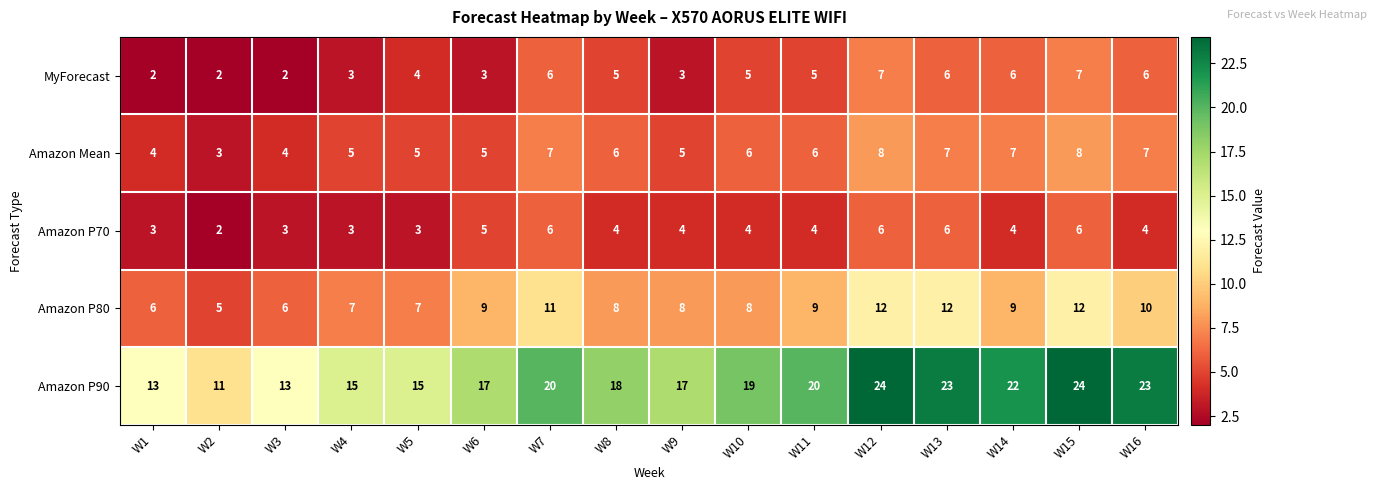

What is the difference between the maximum and minimum values in the Amazon P70 series?

4